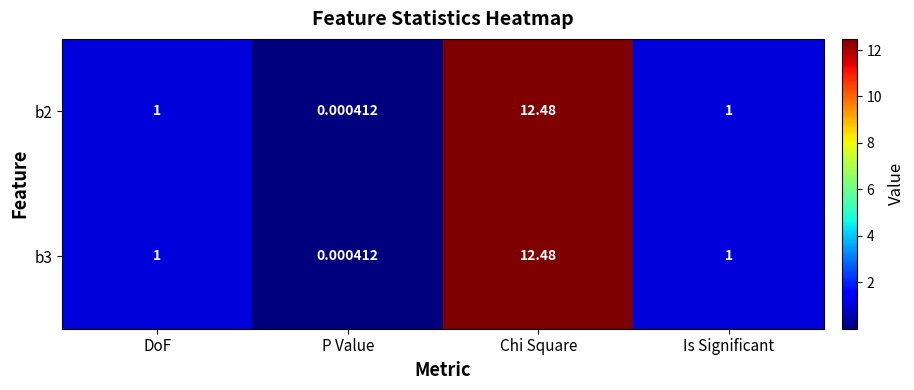

At which label does b2 reach its minimum?

P Value